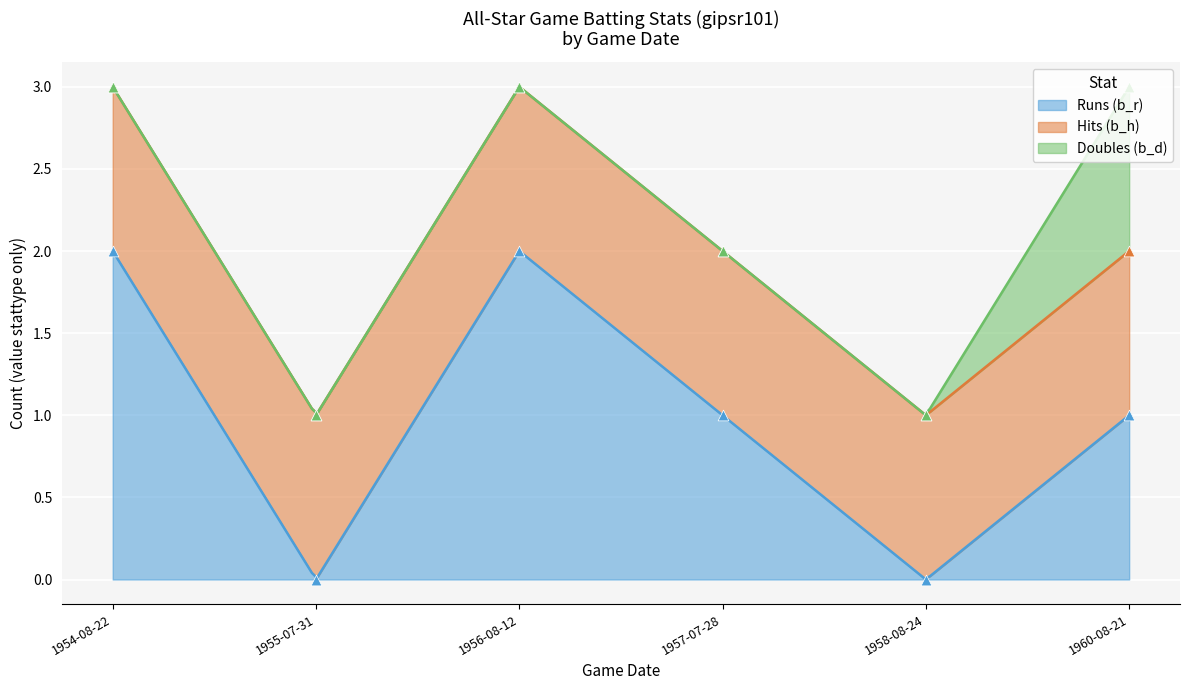

At which category is the sum across all series the highest?

19540822